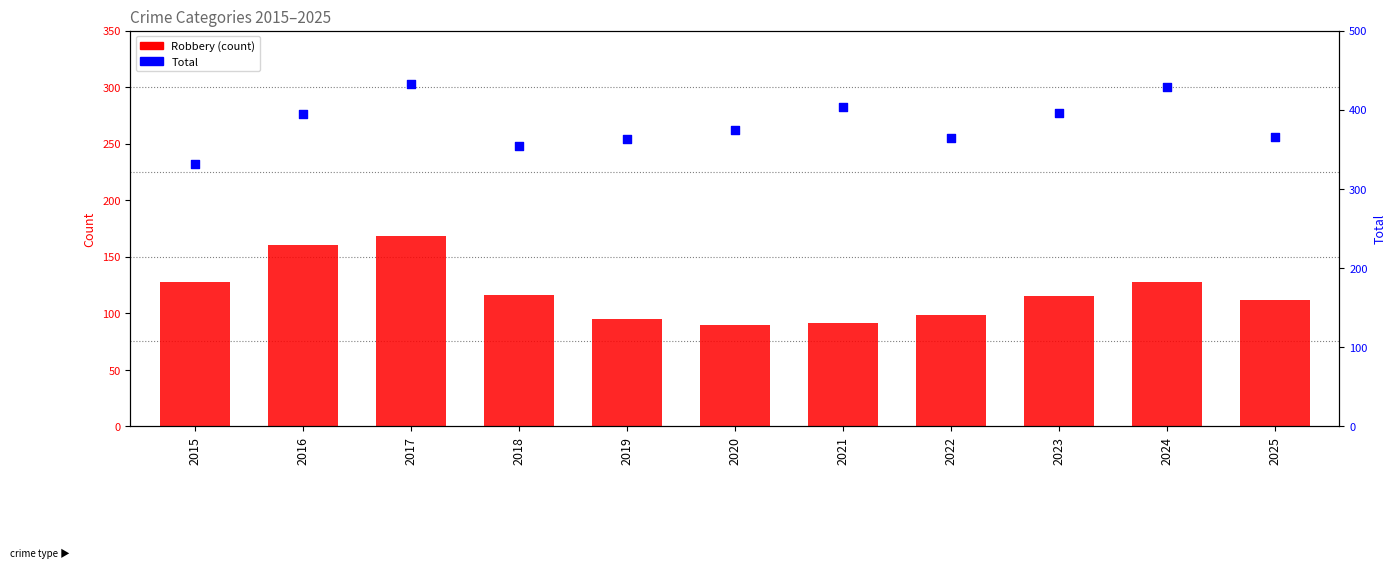

At how many categories does at least one series exceed 383?

5